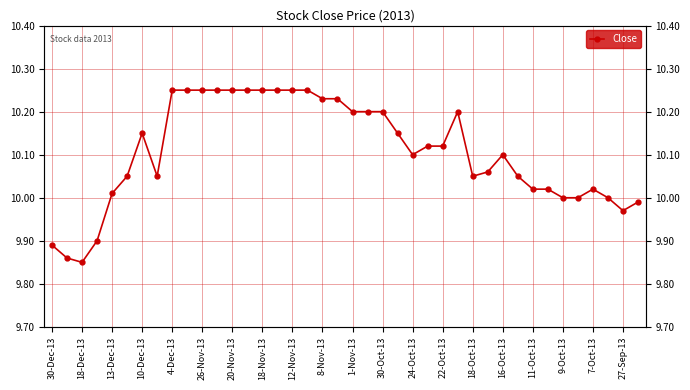

Count the number of values greater than 10.

31